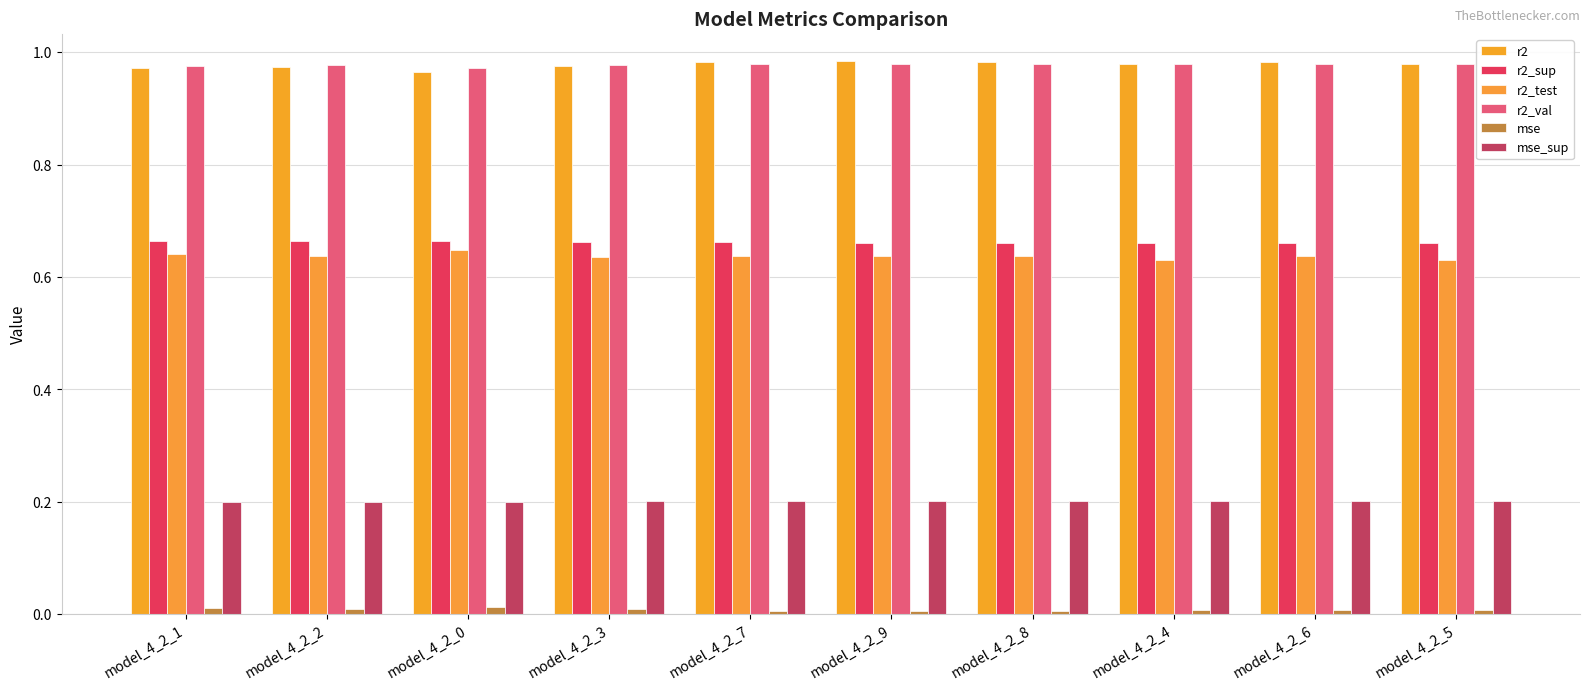

Between model_4_2_0 and model_4_2_3, which series saw the biggest shift?

r2_test